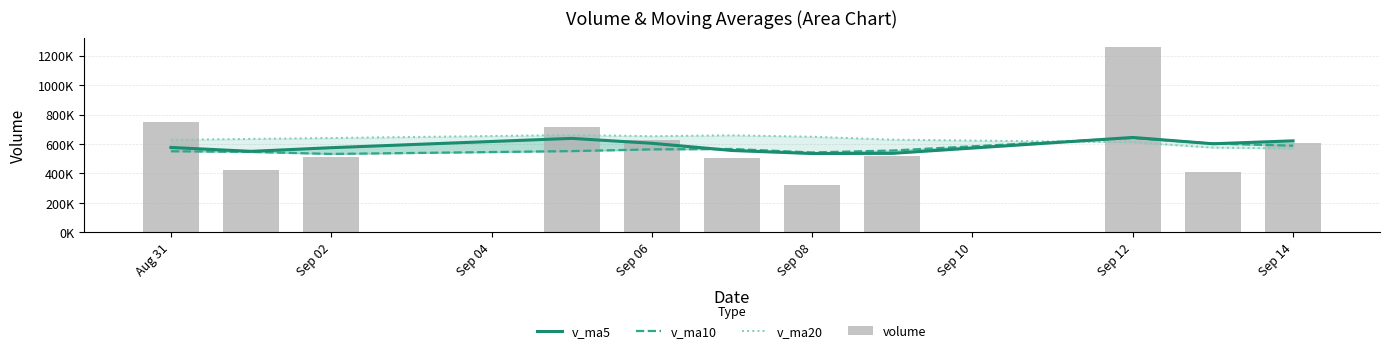

What position from the left is Sep 12?

9